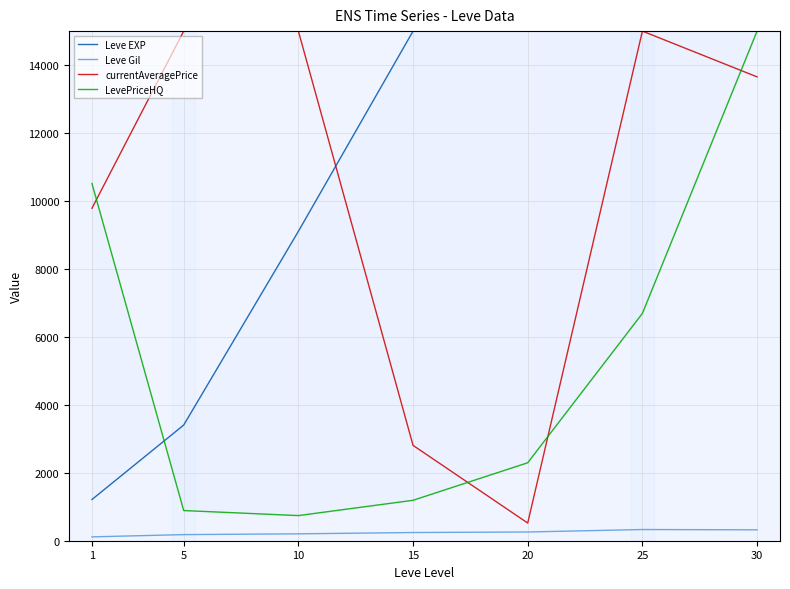

The currentAveragePrice series shows 2806.5 at 15. True or false?

True